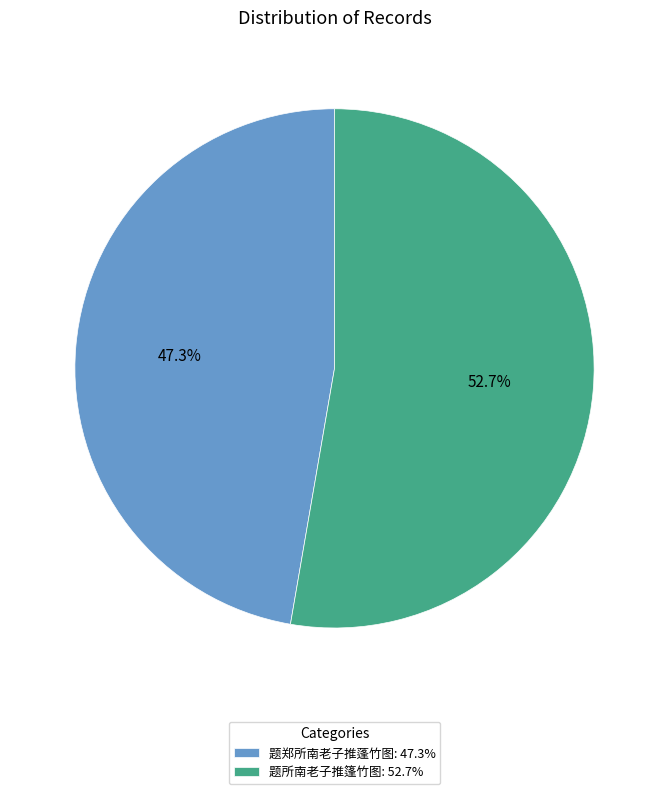

The 题所南老子推篷竹图 slice represents 60% of the pie. True or false?

False